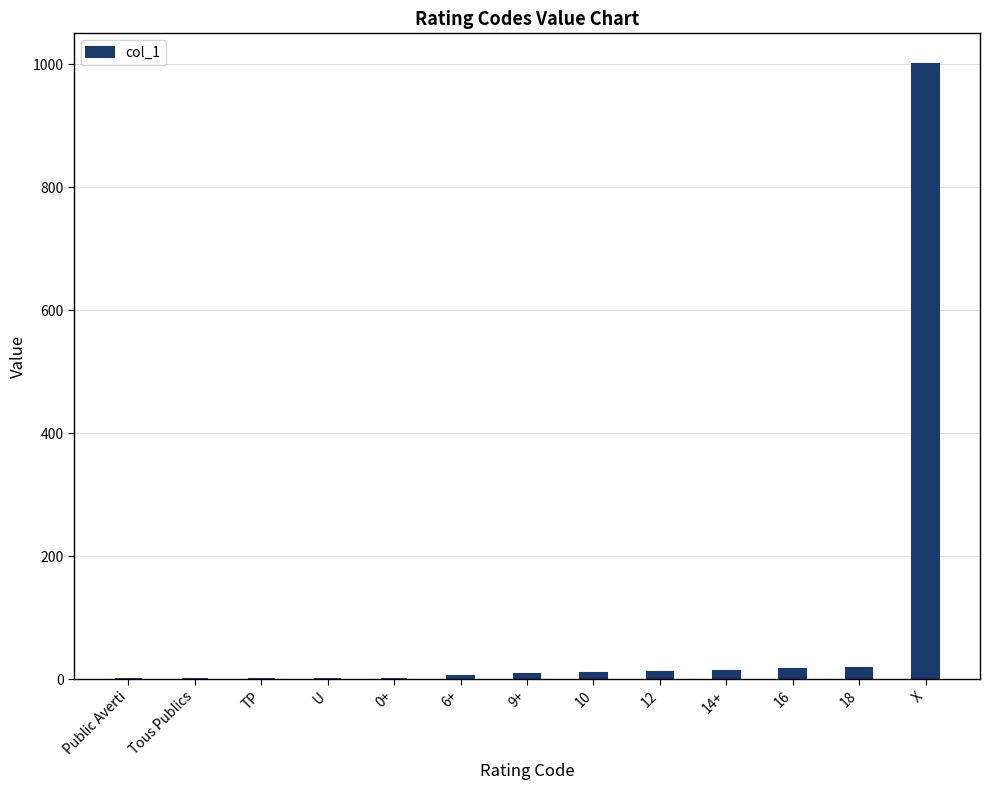

Are the bars horizontal?

No